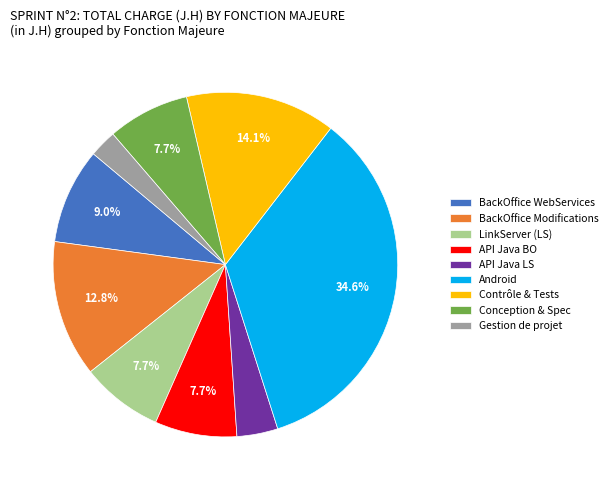

To the nearest percent, what is the difference between the Conception & Spec and Contrôle & Tests slice percentages?

6%